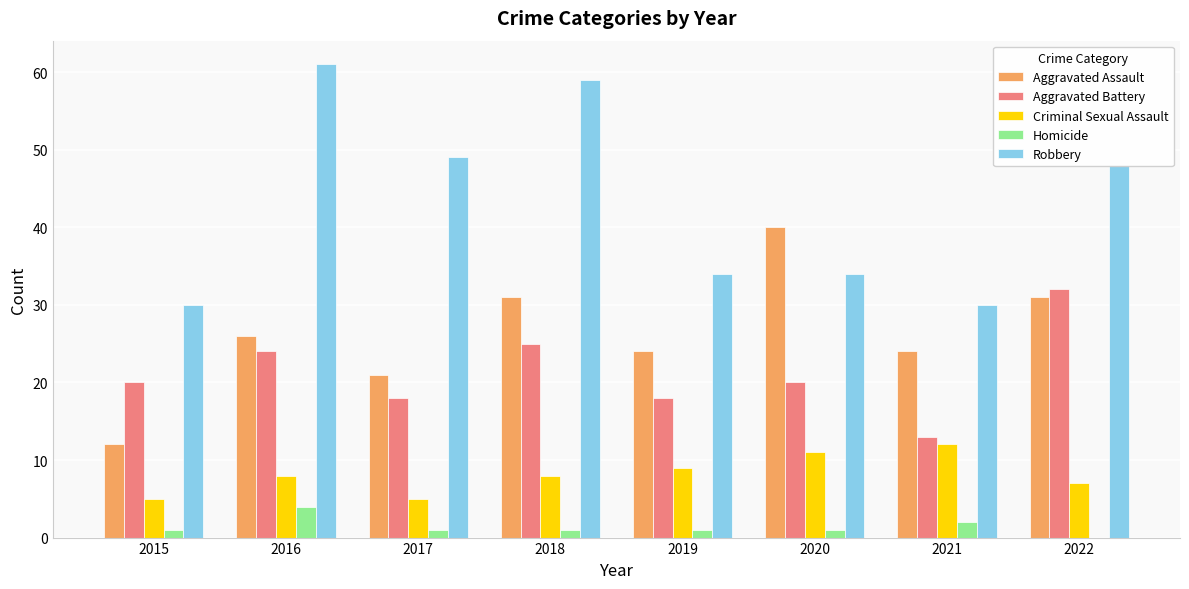

The value of Aggravated Battery at 2015 is 34. True or false?

False